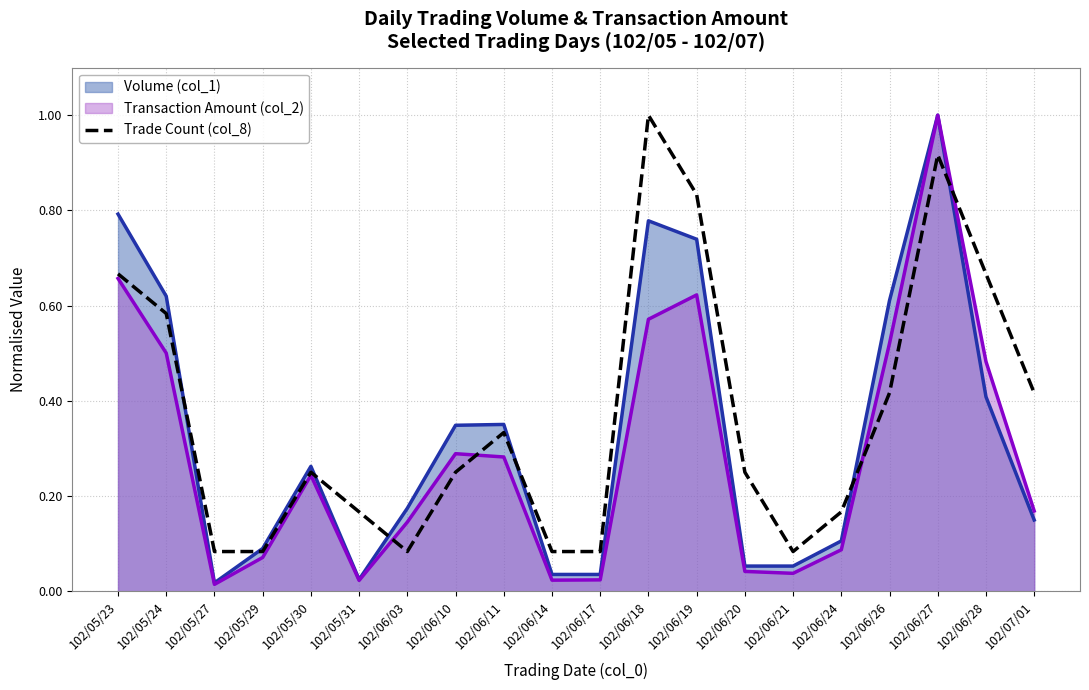

How many points are lower than both their immediate neighbors (excluding endpoints)?

2